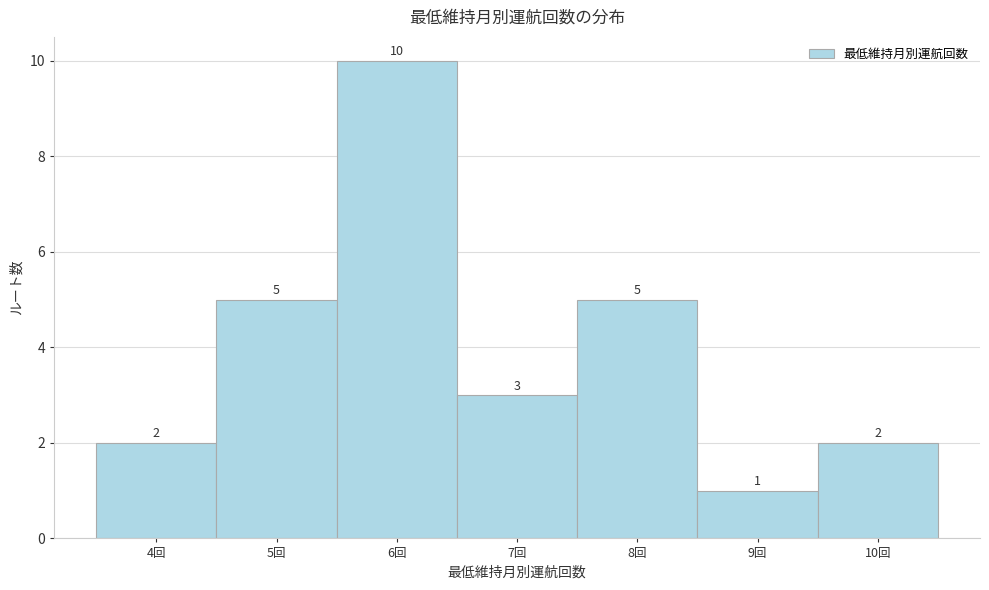

Reading left to right, list every bar in this chart as the range it spans on the x-axis followed by its height.

3.5 to 4.5: 2
4.5 to 5.5: 5
5.5 to 6.5: 10
6.5 to 7.5: 3
7.5 to 8.5: 5
8.5 to 9.5: 1
9.5 to 10.5: 2